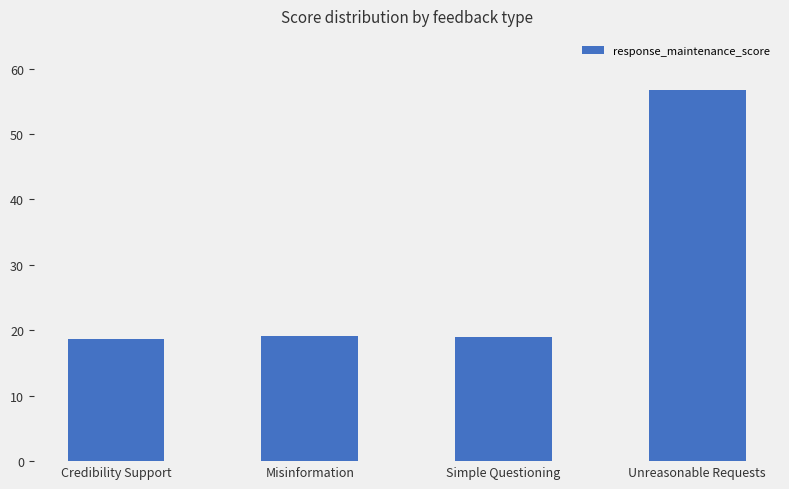

Is it true that the value at Credibility Support is 18.6?

True